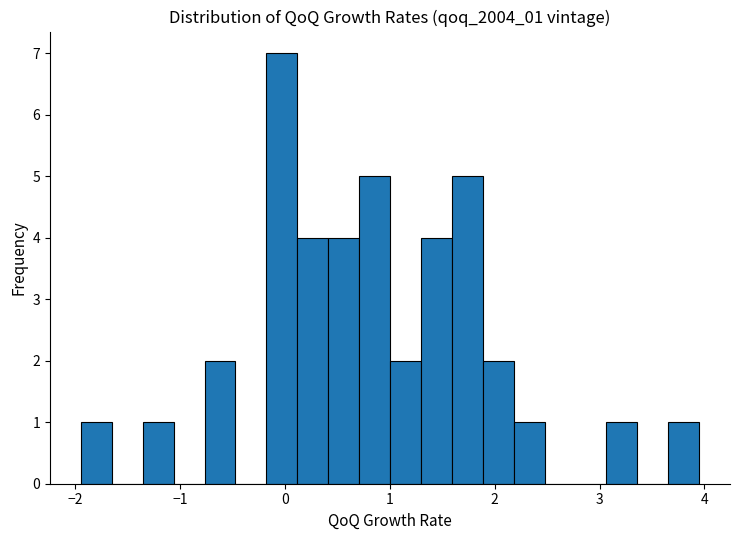

Around what value on the x-axis is the tallest bar? Give the approximate position of its centre, as read against the axis.

0.0